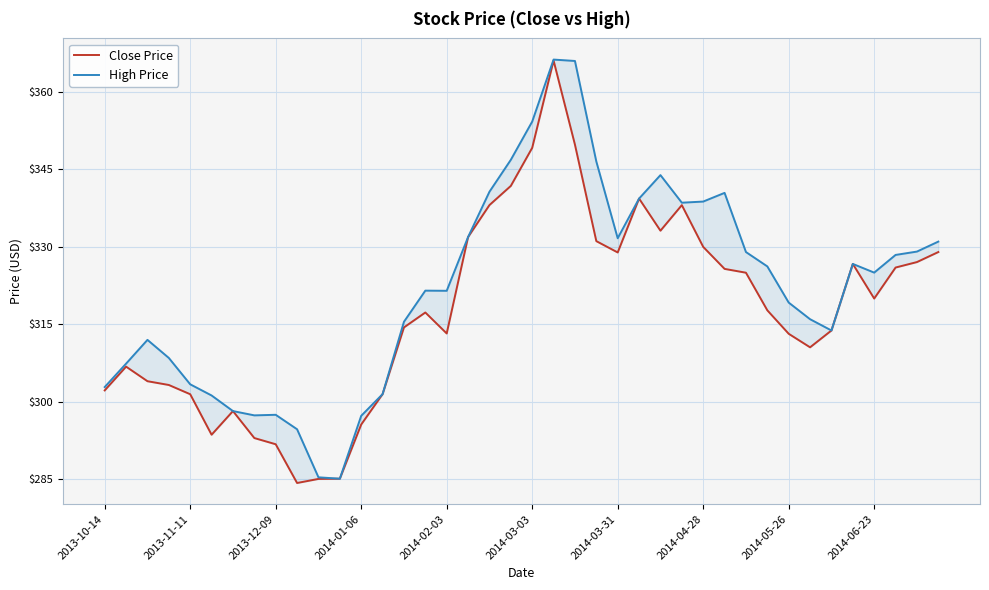

Is this an area chart (filled region under the line)?

No